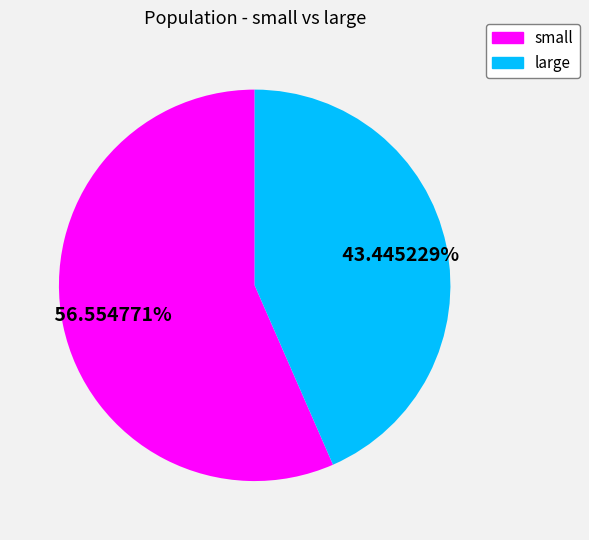

What percentage is the small slice, to the nearest percent?

57%